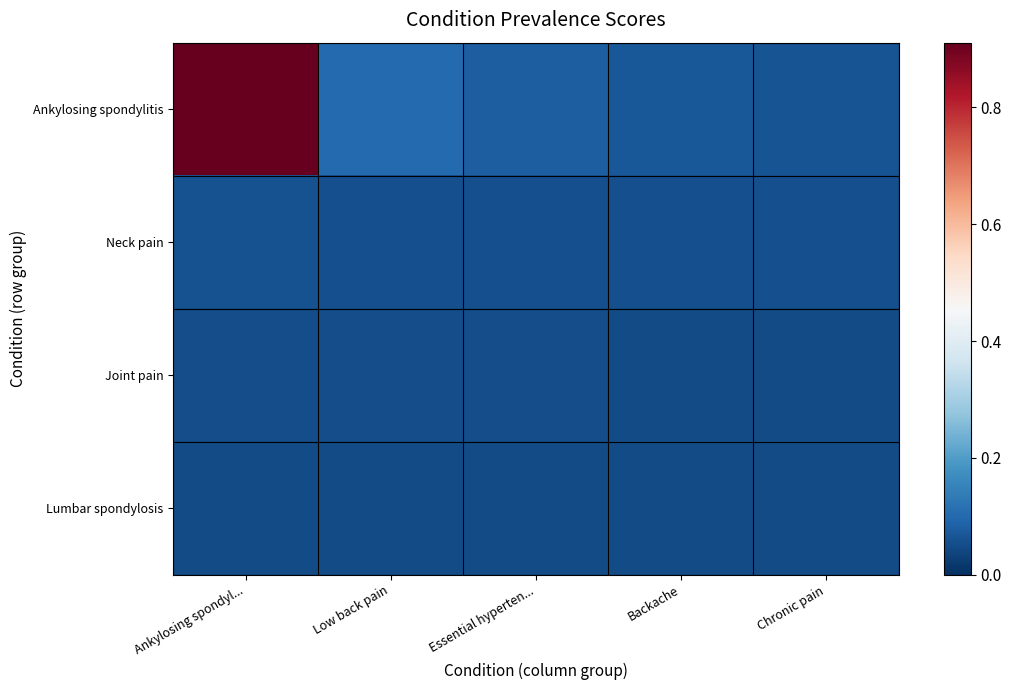

Reading right to left, what are all the values shown in this chart?

Ankylosing spondylitis: Chronic pain=0.1	Backache=0.1	Essential hyperten...=0.1	Low back pain=0.1	Ankylosing spondyl...=0.9
Neck pain: Chronic pain=0.1	Backache=0.1	Essential hyperten...=0.1	Low back pain=0.1	Ankylosing spondyl...=0.1
Joint pain: Chronic pain=0.0	Backache=0.0	Essential hyperten...=0.1	Low back pain=0.1	Ankylosing spondyl...=0.1
Lumbar spondylosis: Chronic pain=0.0	Backache=0.0	Essential hyperten...=0.0	Low back pain=0.0	Ankylosing spondyl...=0.0